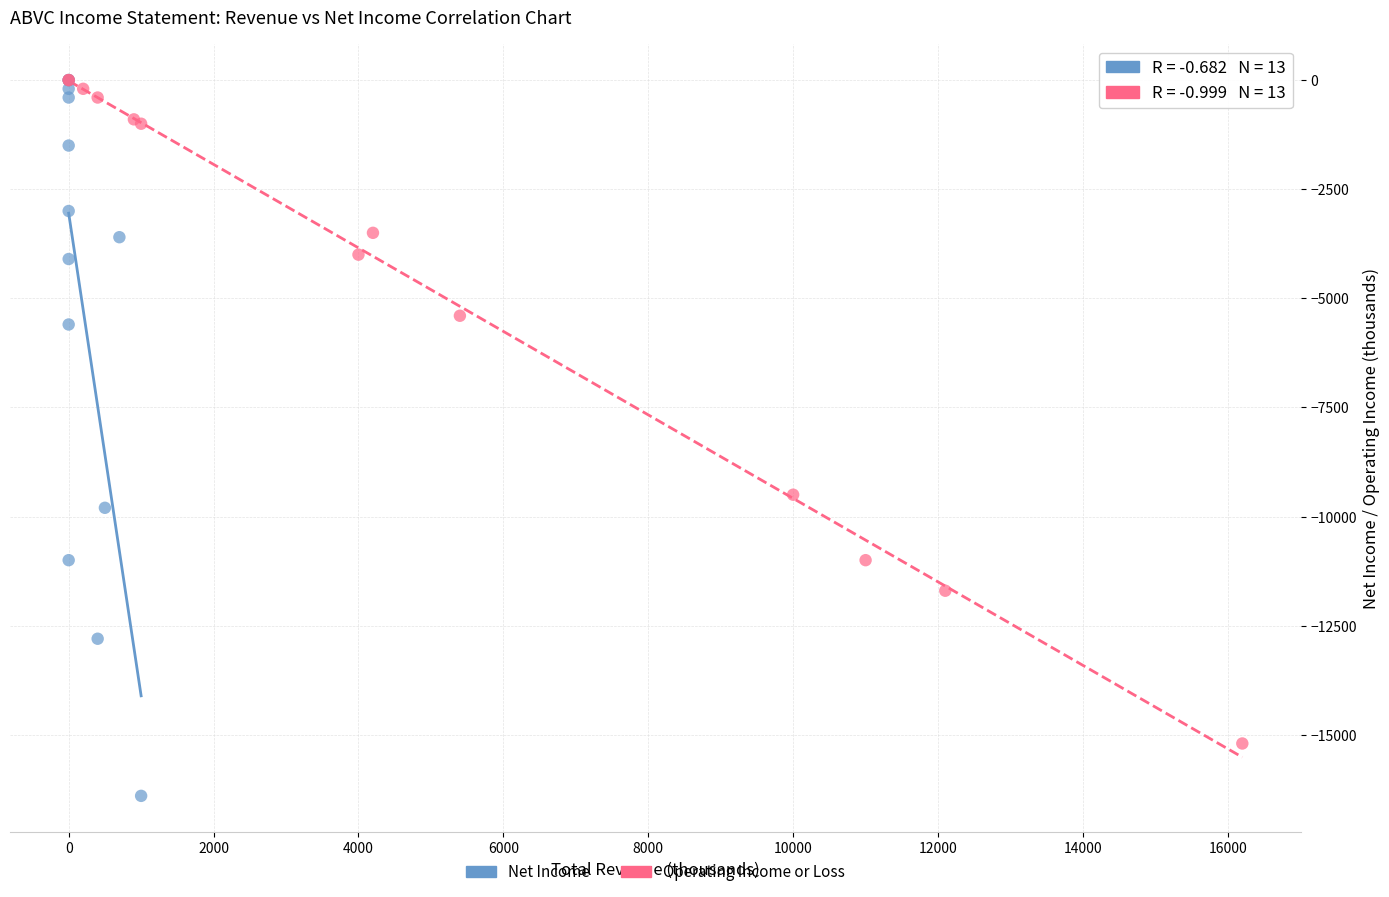

Which series reaches the minimum Y coordinate?

Net Income